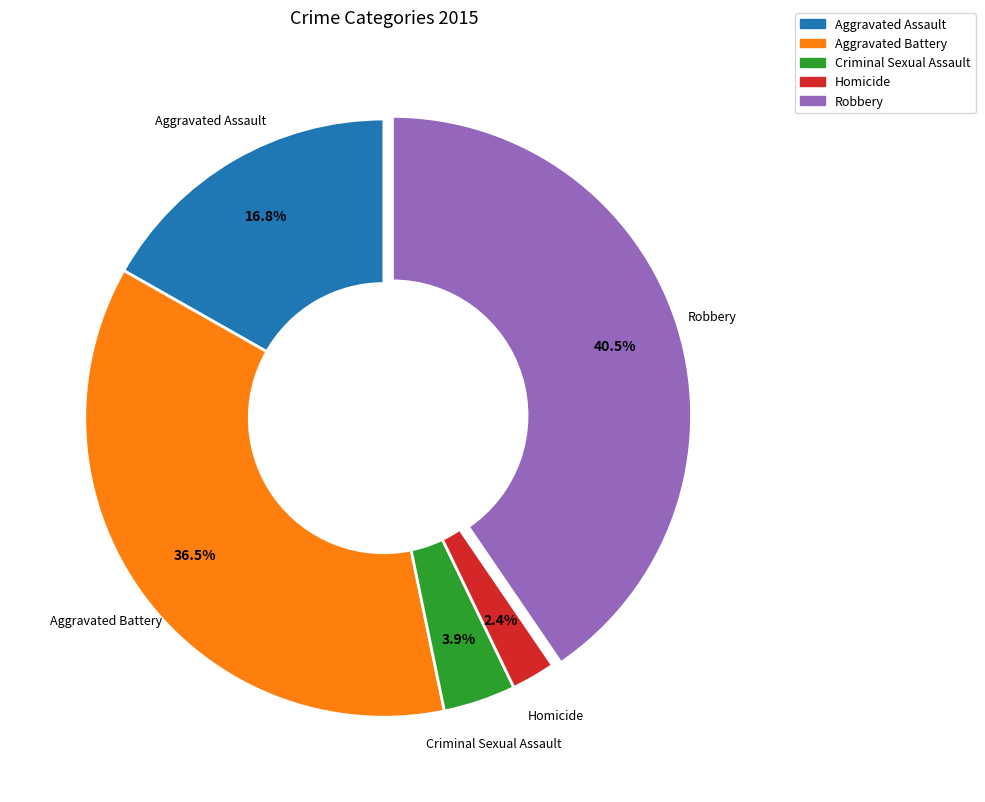

Rank the categories by value from lowest to highest.

Homicide, Criminal Sexual Assault, Aggravated Assault, Aggravated Battery, Robbery